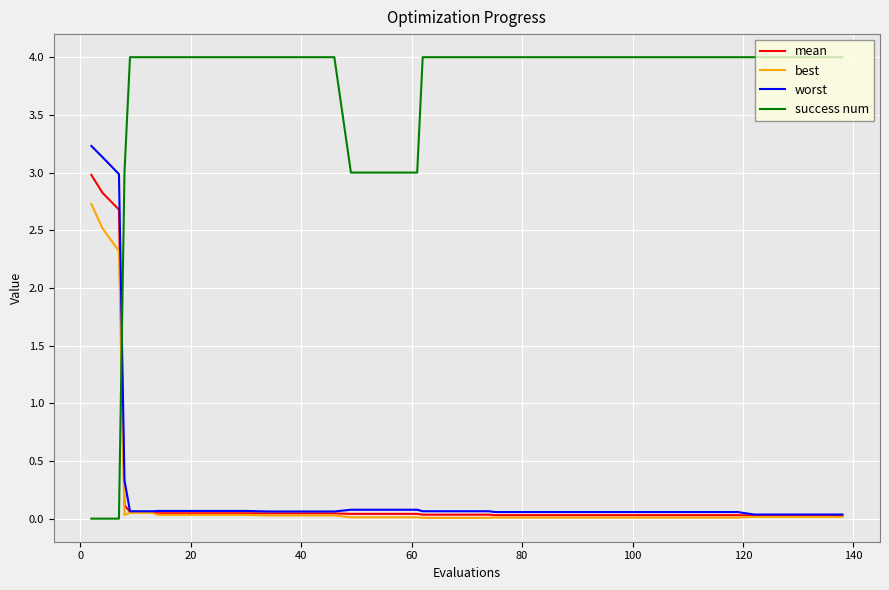

What are all the series names shown in the legend?

mean, best, worst, success num